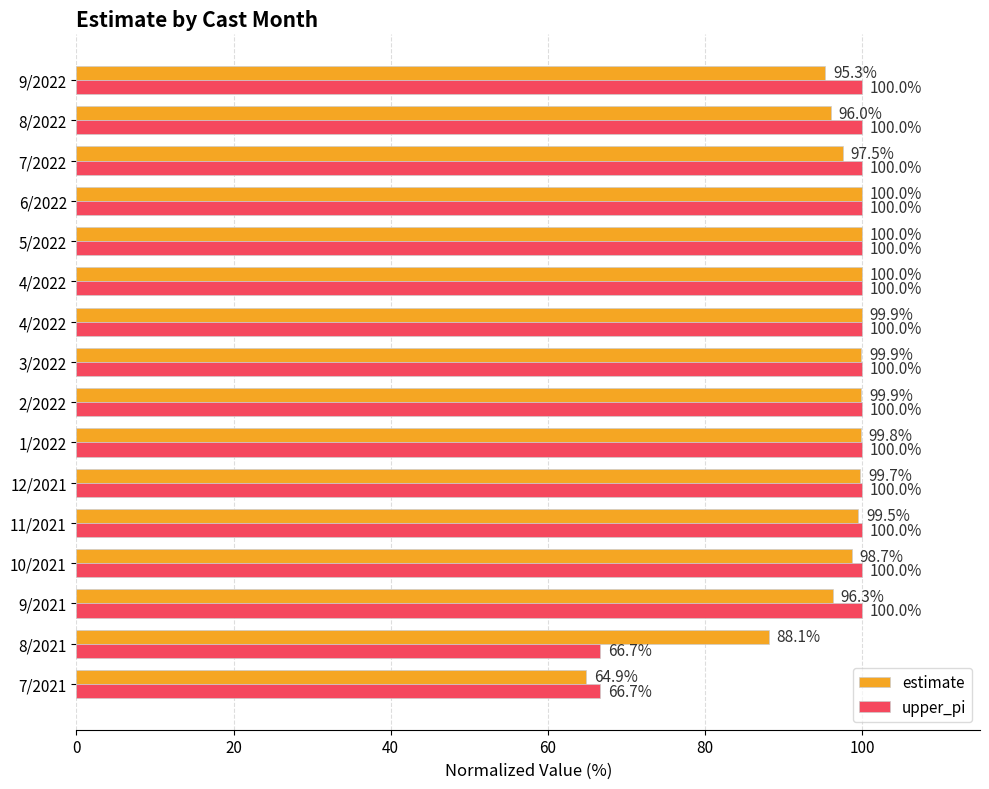

What are all the series names shown in the legend?

estimate, upper_pi